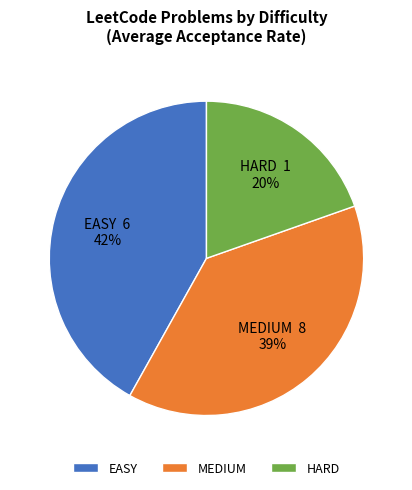

To the nearest percent, what percentage of the pie is MEDIUM?

39%